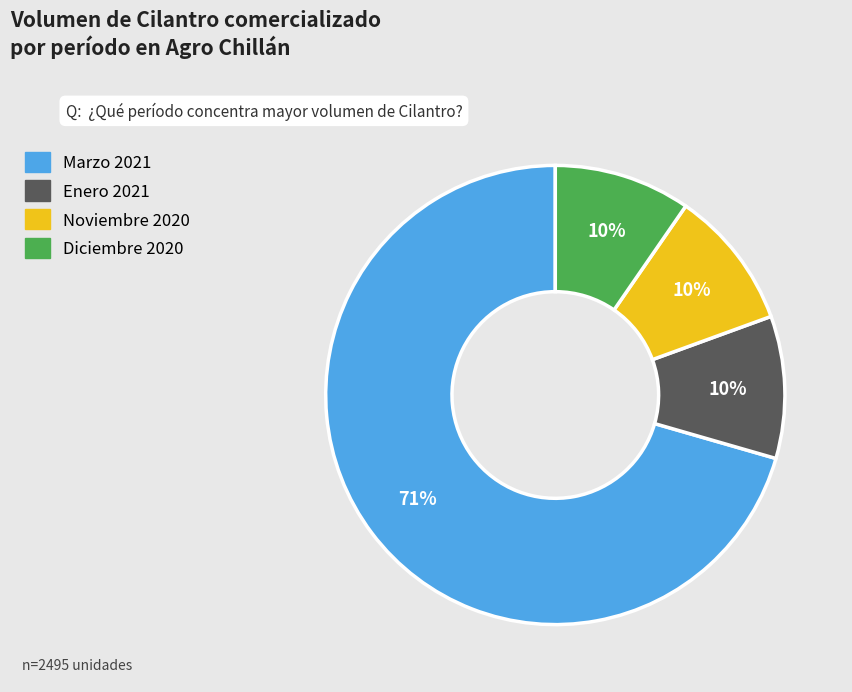

True or false: Noviembre 2020 accounts for 10% of the total.

True